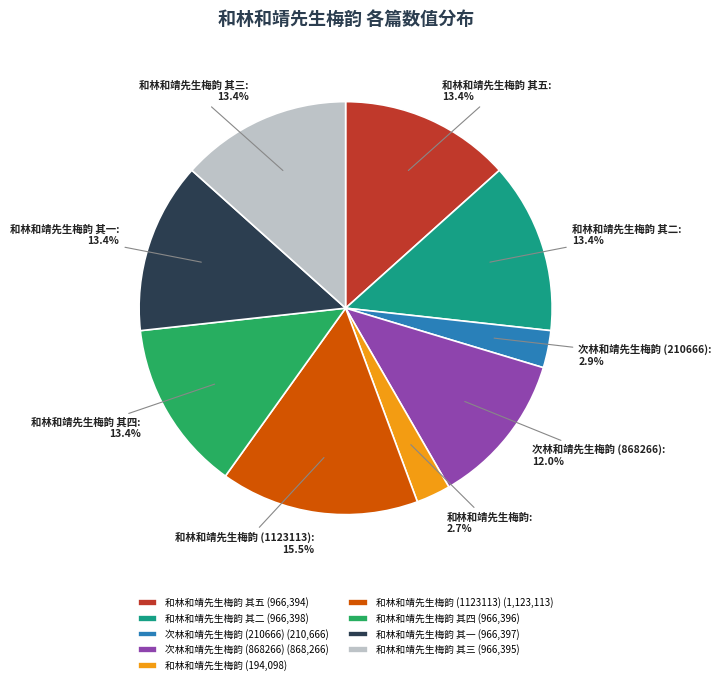

True or false: 和林和靖先生梅韵 其三 accounts for 13% of the total.

True